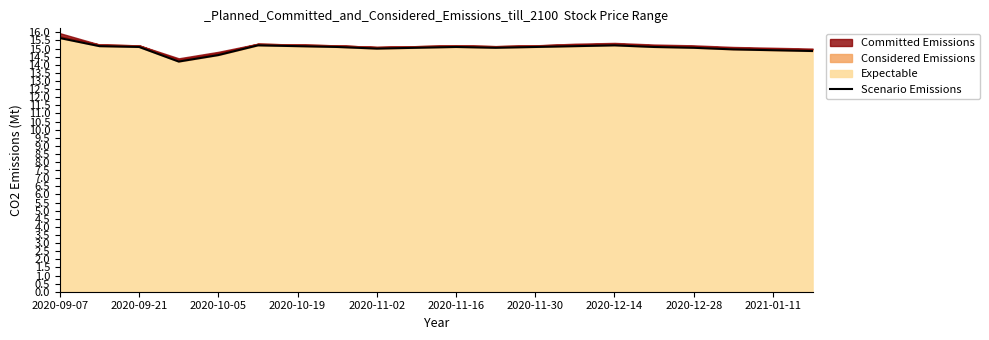

How many values are below 15?

5